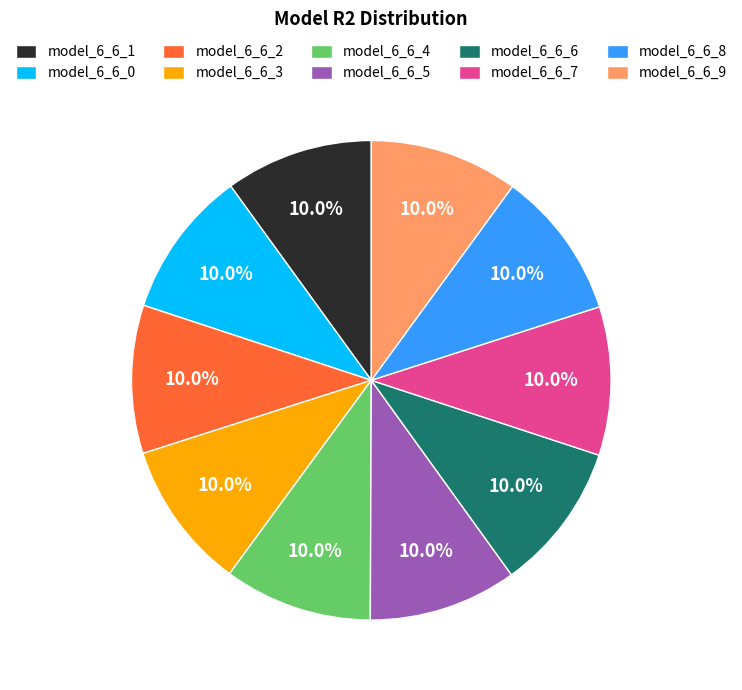

What percentage is the model_6_6_4 slice, to the nearest percent?

10%